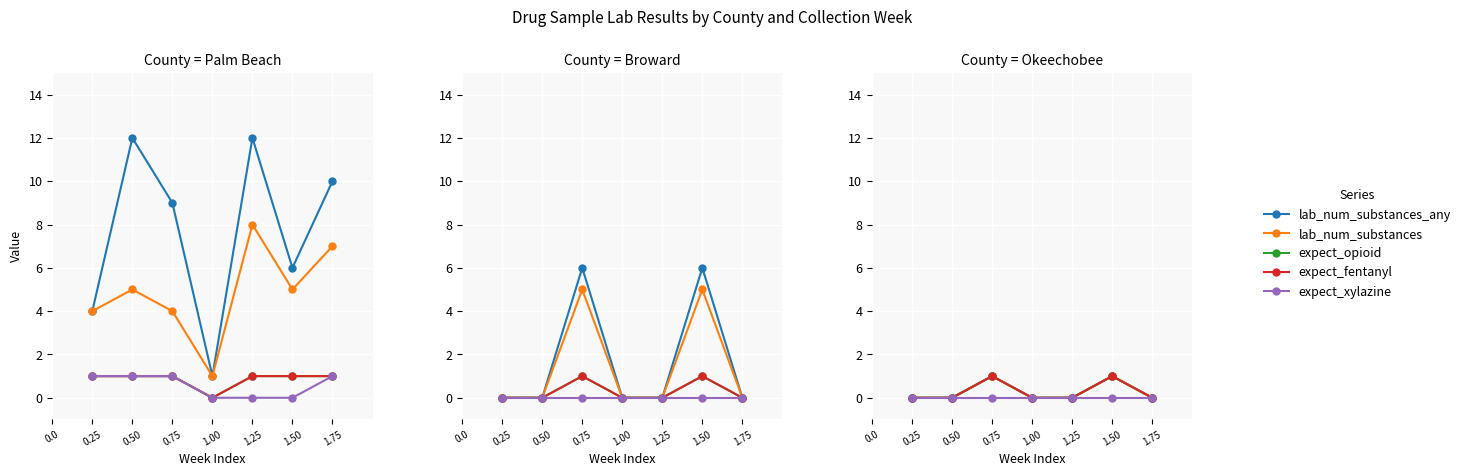

What is the value of the expect_fentanyl point at the 3rd from the left?

1